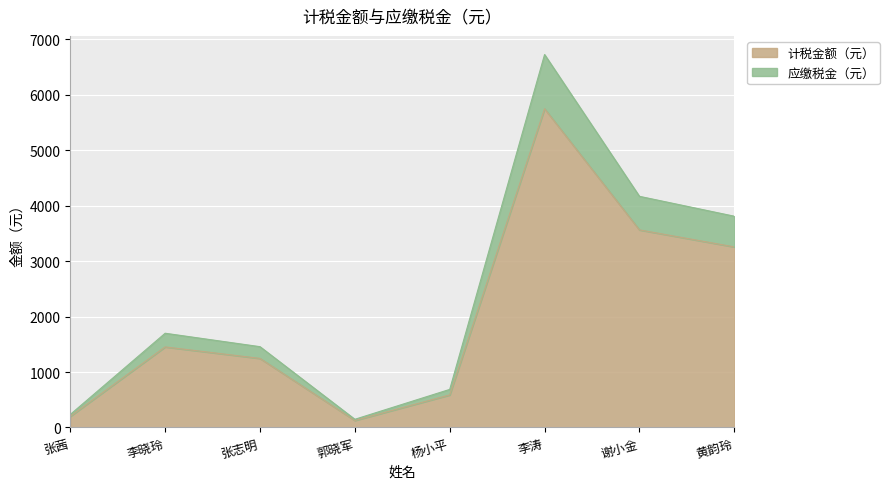

What is the difference between the second highest and second lowest values in the 计税金额（元） series?

3362.6